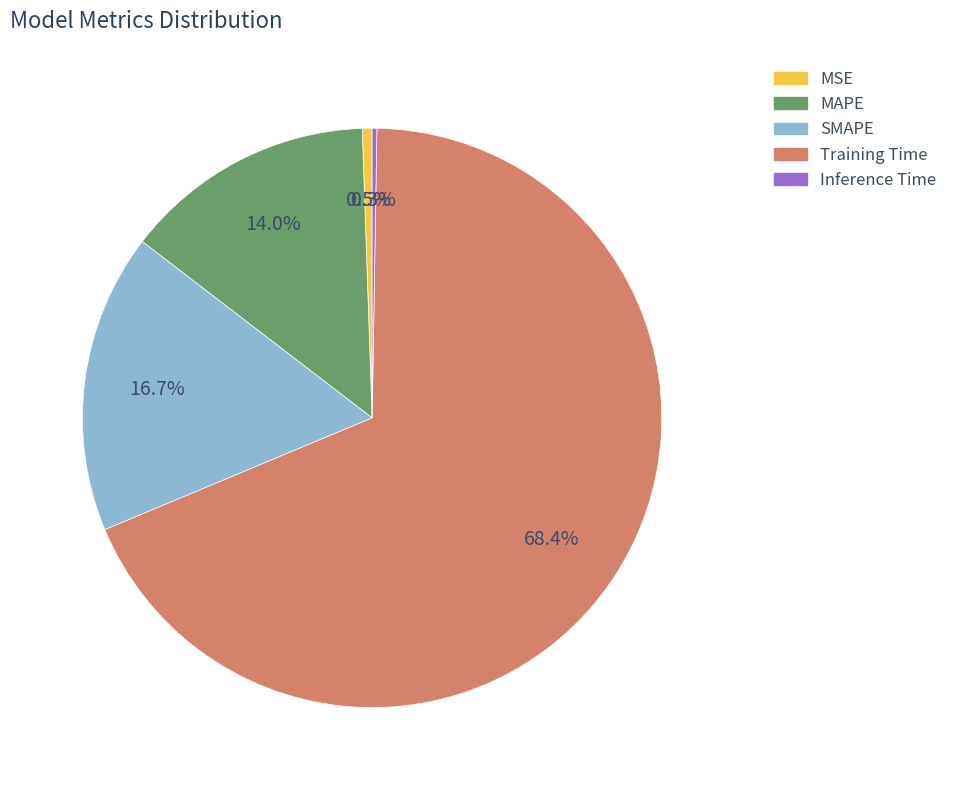

To the nearest percent, what portion does Training Time represent?

68%